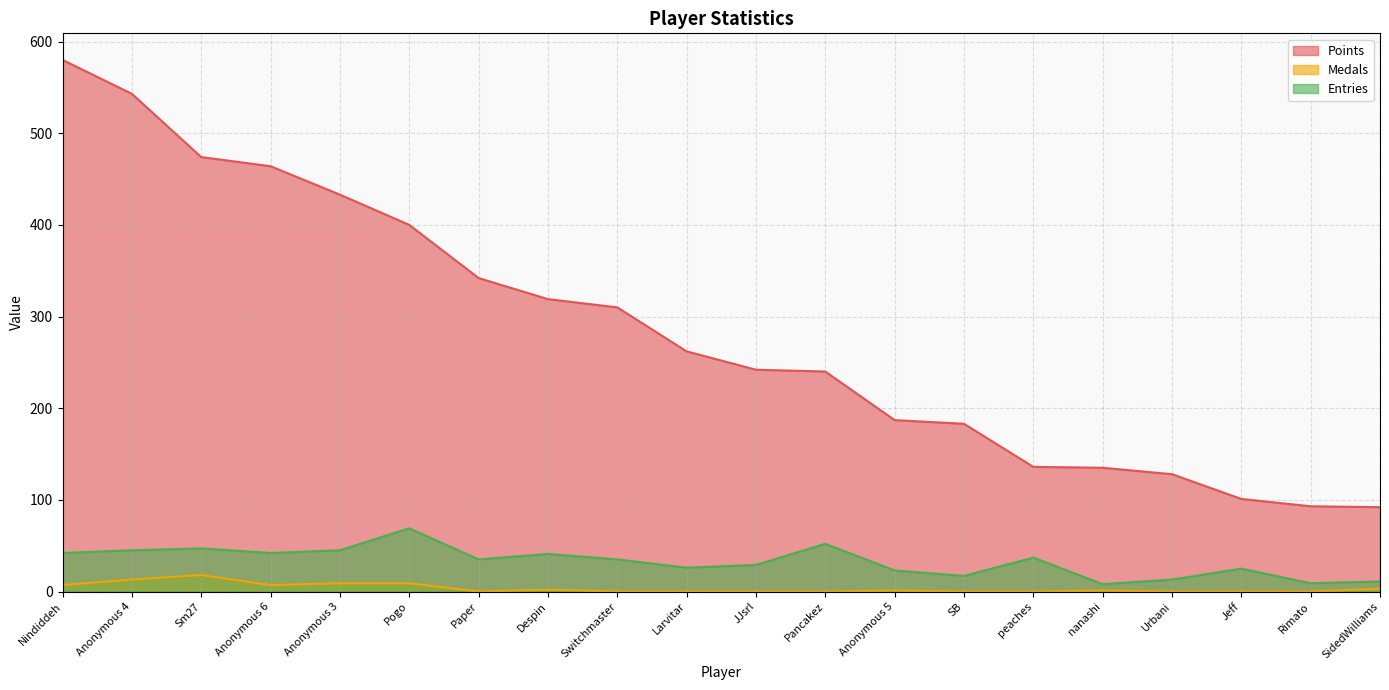

At which label does Medals reach its minimum?

Paper